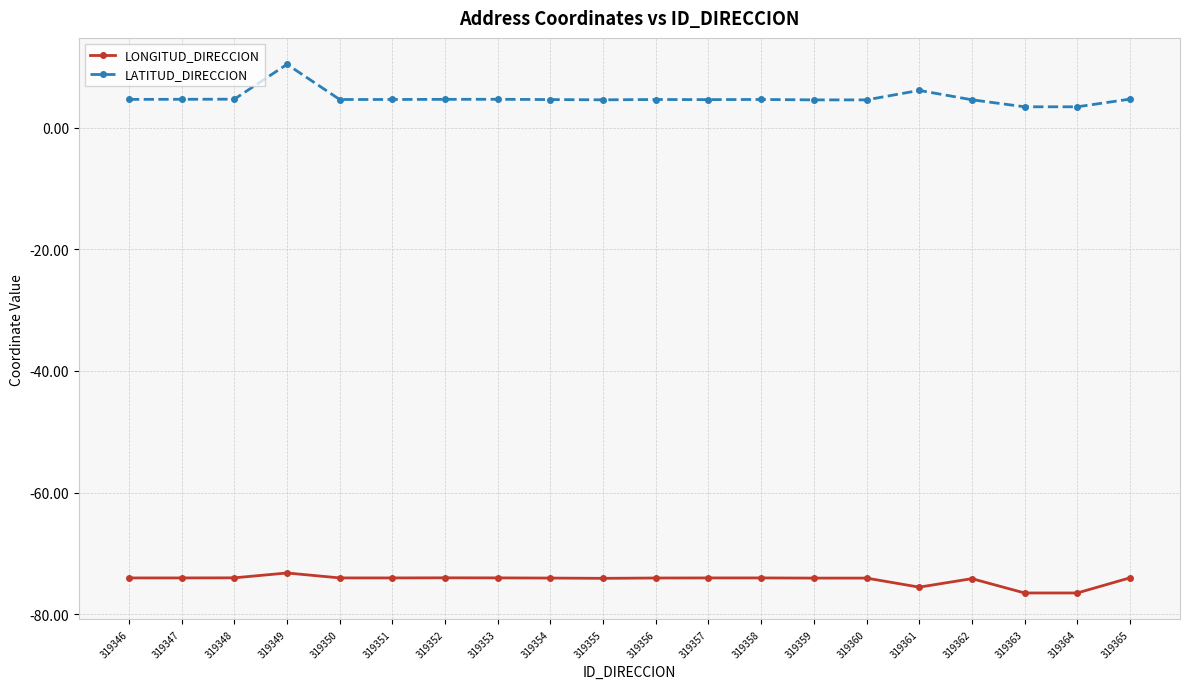

At which label does LATITUD_DIRECCION reach its peak?

319349